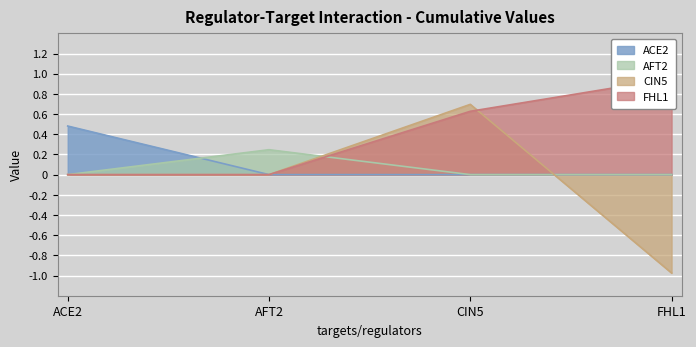

At which category is the sum across all series the highest?

CIN5